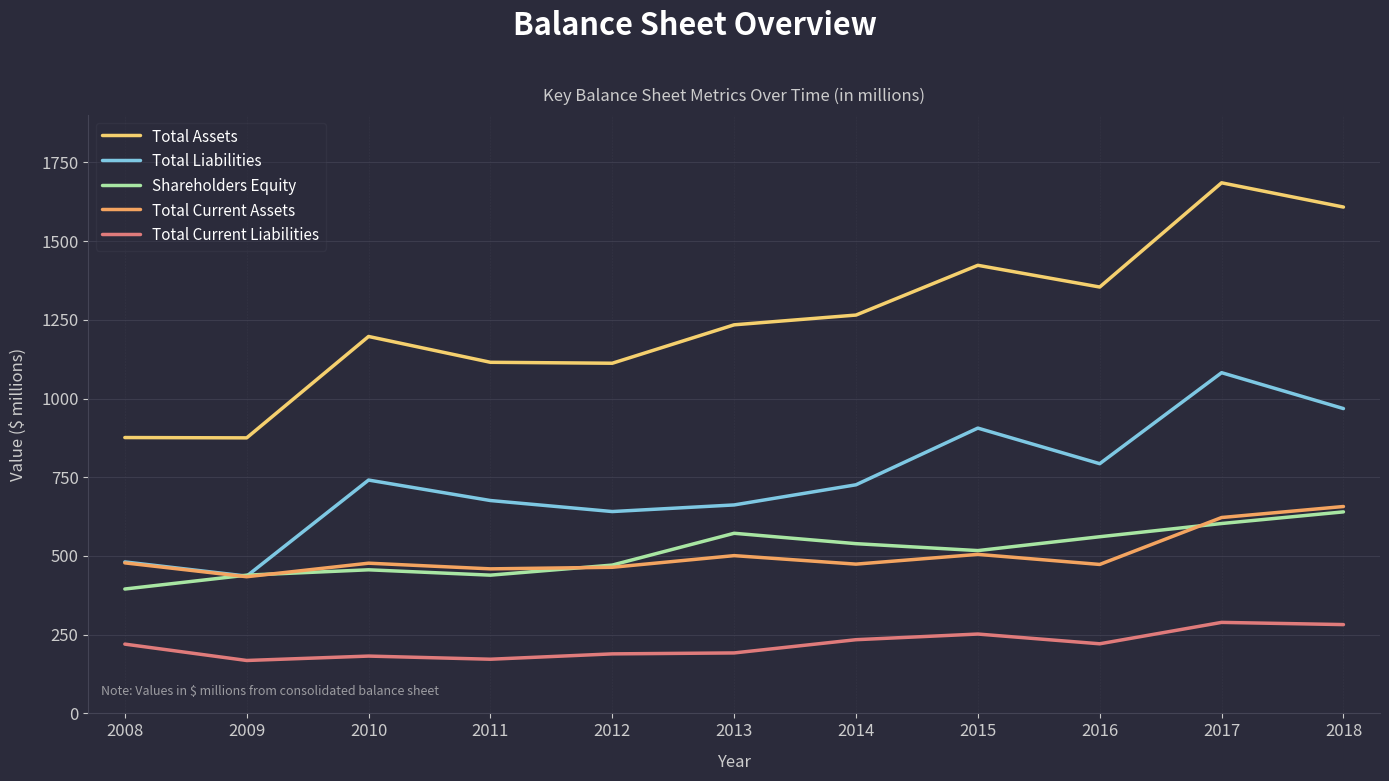

Which label corresponds to the largest value in the chart?

2017